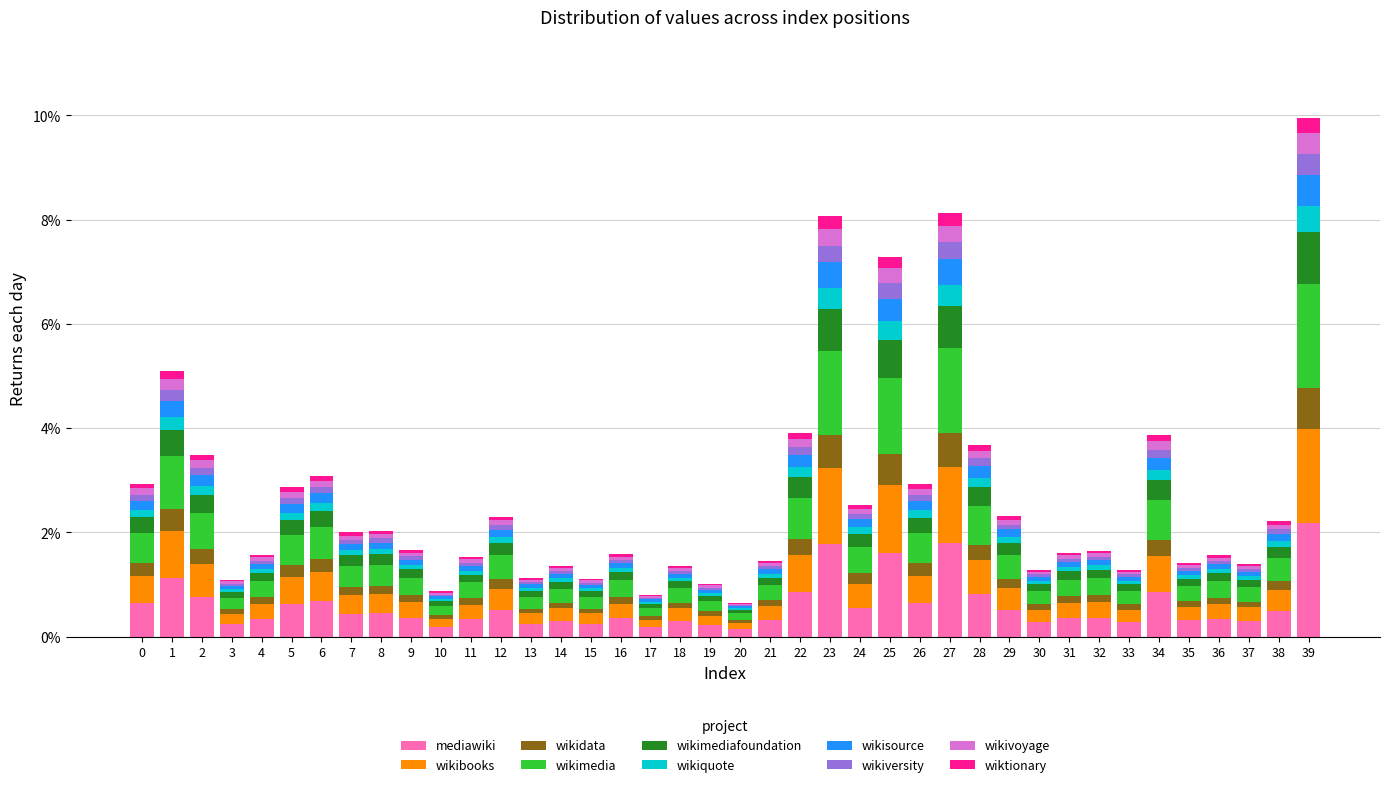

What are all the series names shown in the legend?

mediawiki, wikibooks, wikidata, wikimedia, wikimediafoundation, wikiquote, wikisource, wikiversity, wikivoyage, wiktionary